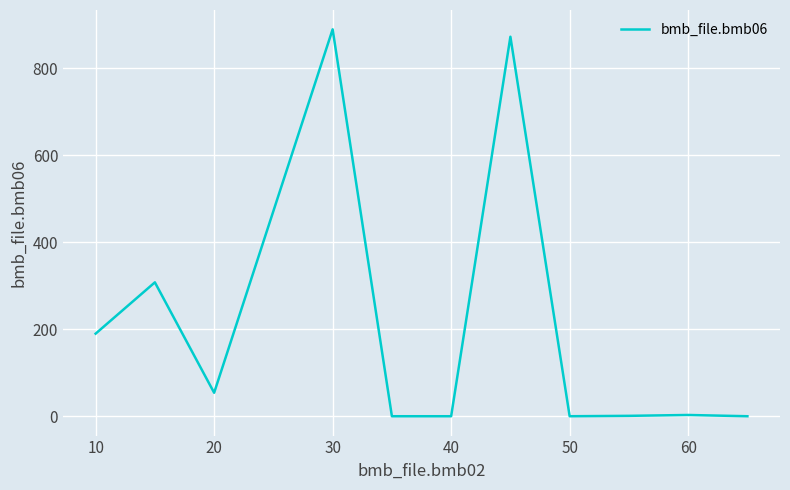

What is the difference between the maximum and minimum values?

890.0